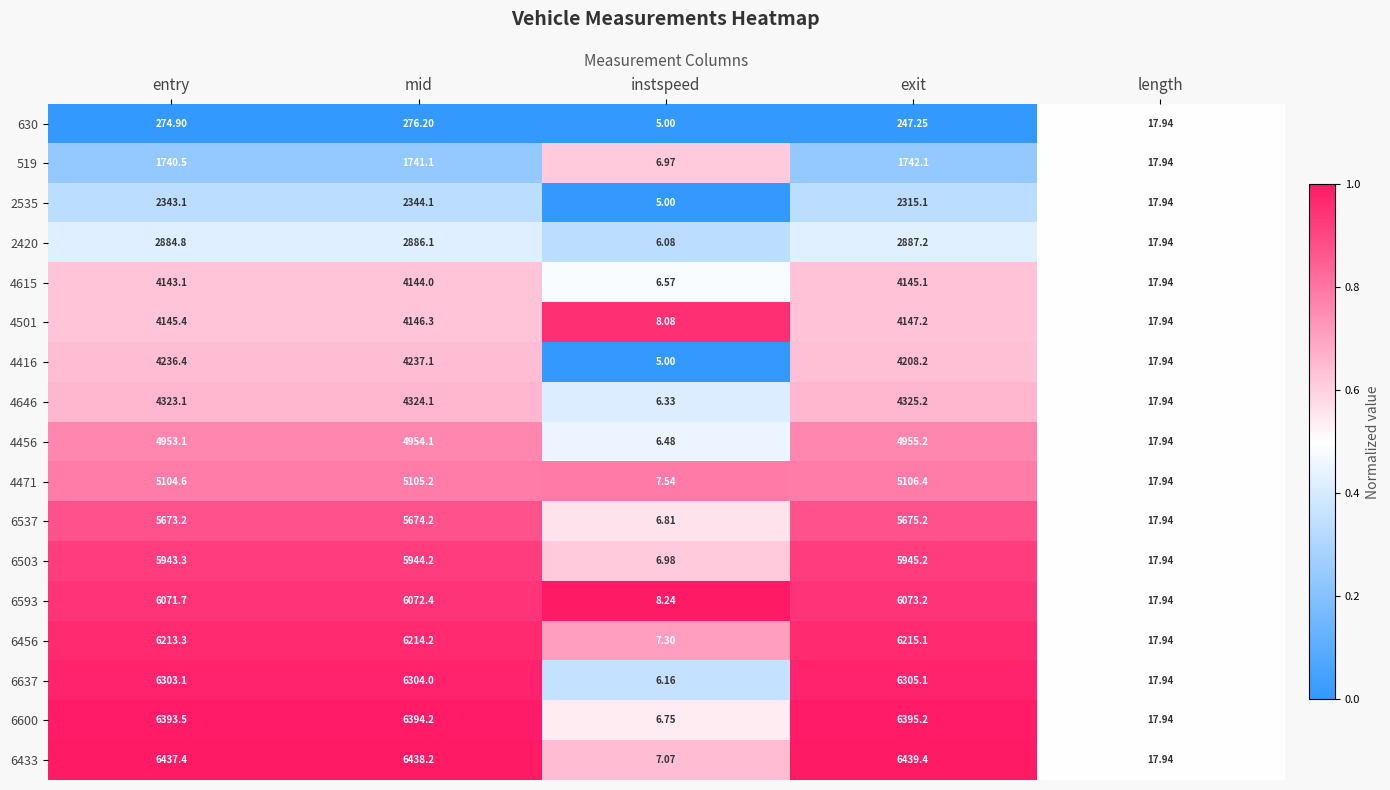

Where is 2420 nearest to the value 1446?

length